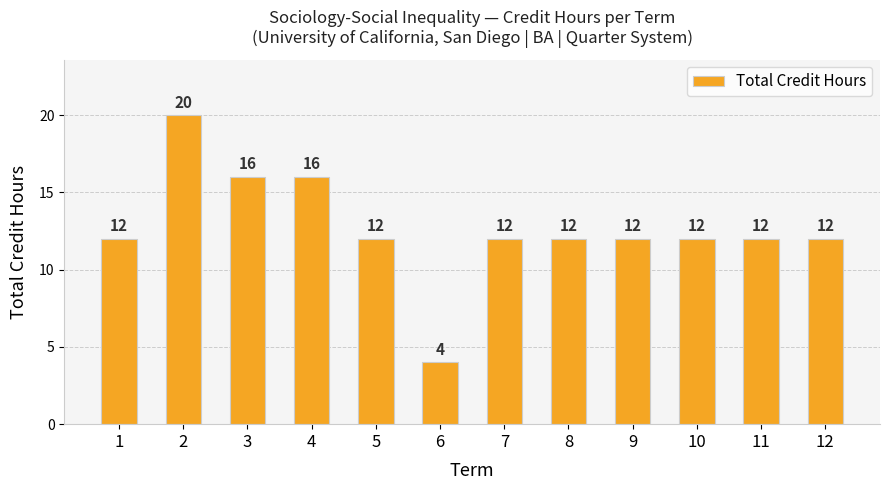

What is the average value?

13